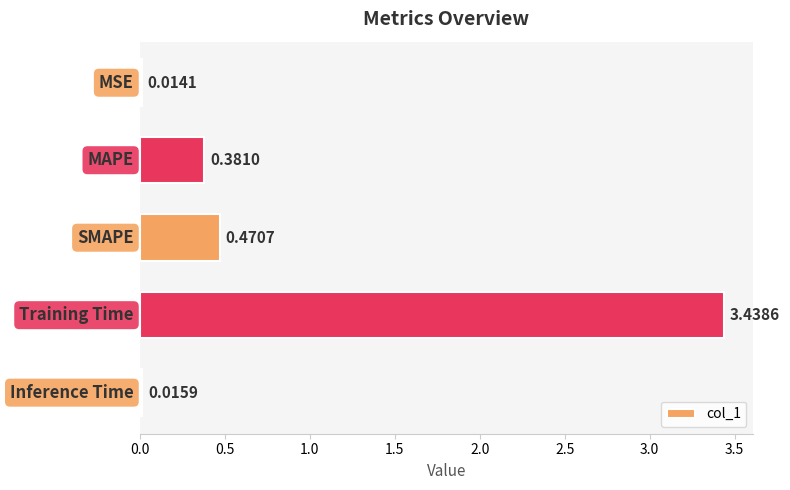

What is the average value?

0.9